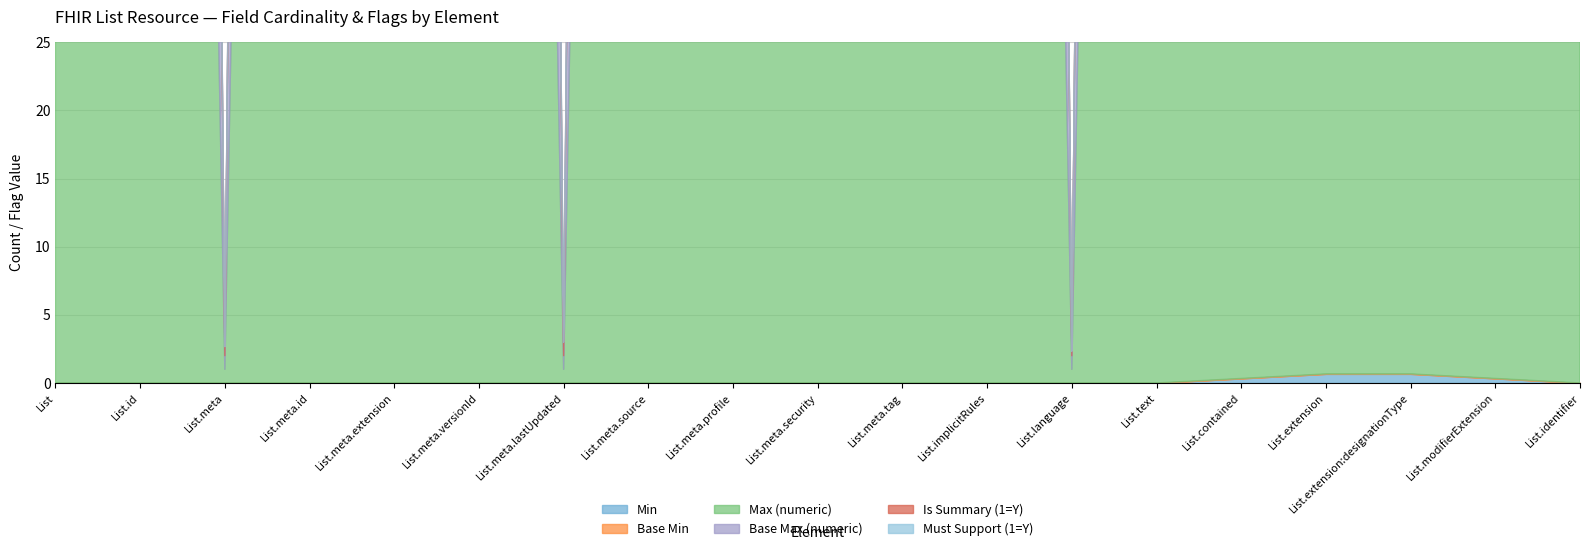

The value of Min at List.extension:designationType is 1. True or false?

True